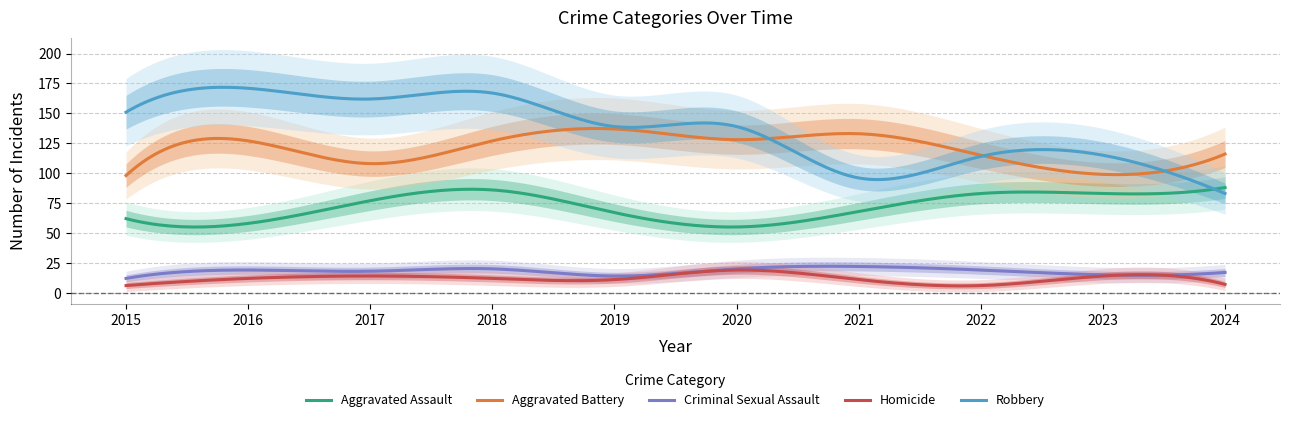

The Robbery series shows 115 at 2023. True or false?

True